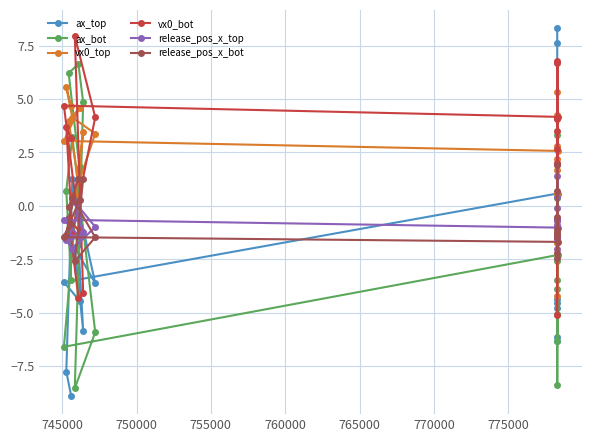

What is the value of the ax_bot point at the 8th from the left?

1.8